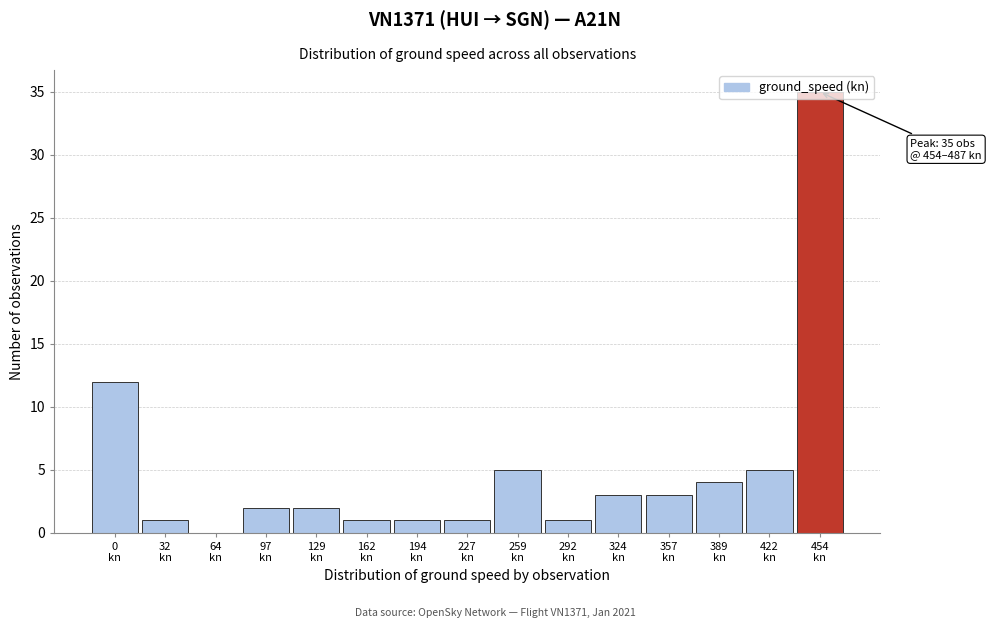

What is the sum of all values?

76